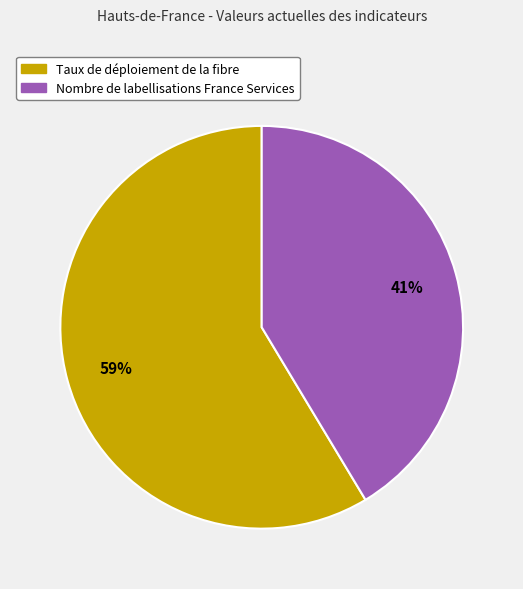

Is the sum of Nombre de labellisations France Services and Taux de déploiement de la fibre greater than half?

Yes